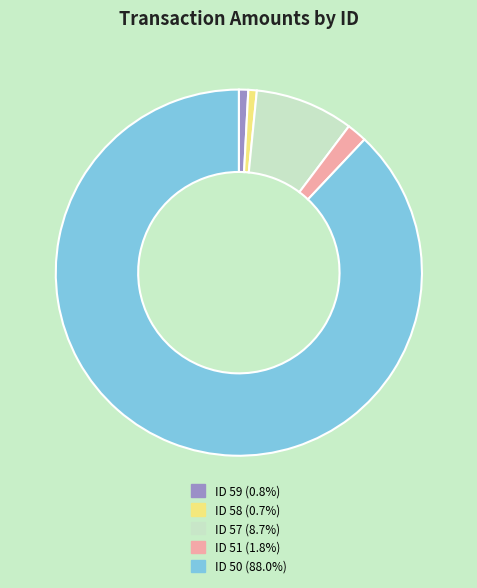

Do ID 59 and ID 57 together represent more than half of the pie?

No